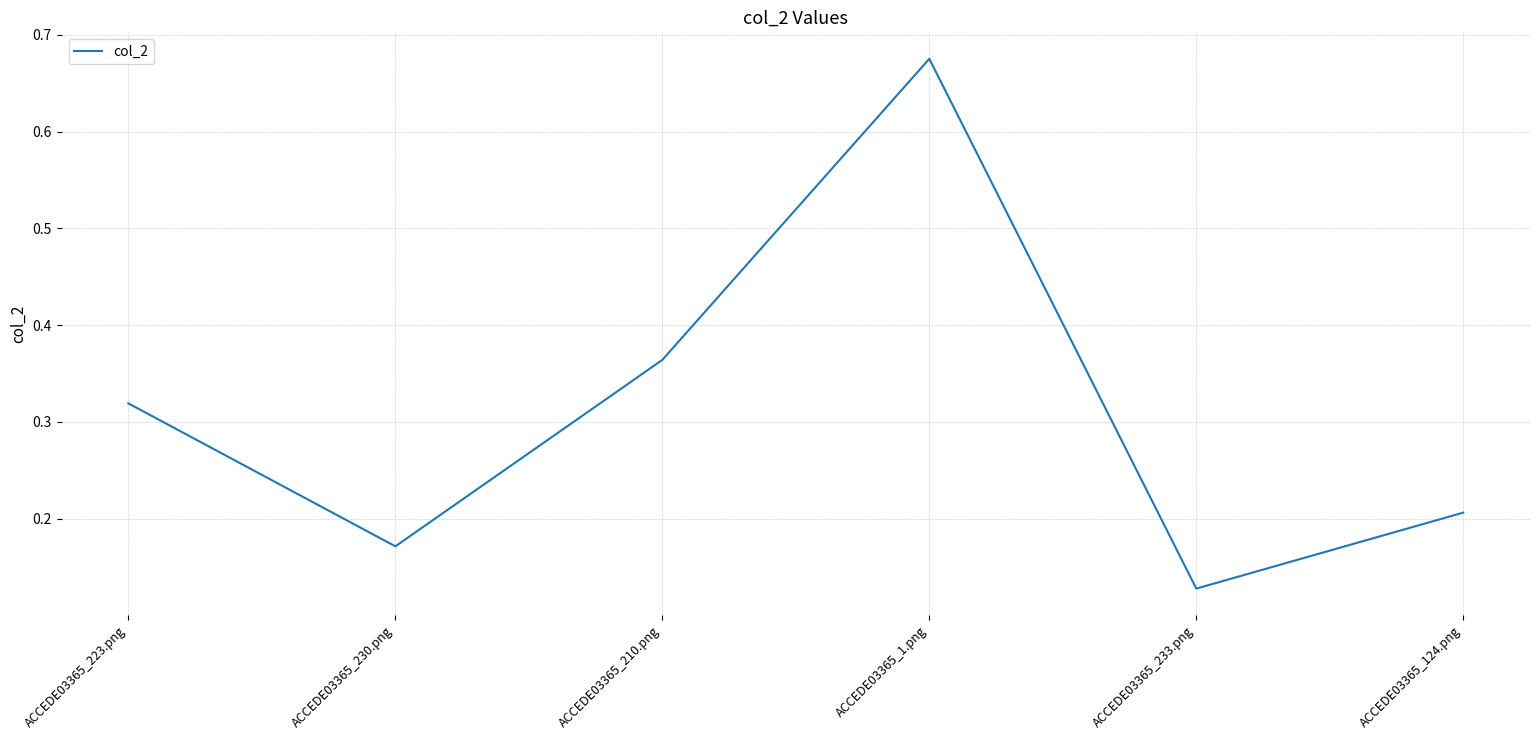

What is the sum of all values?

1.9